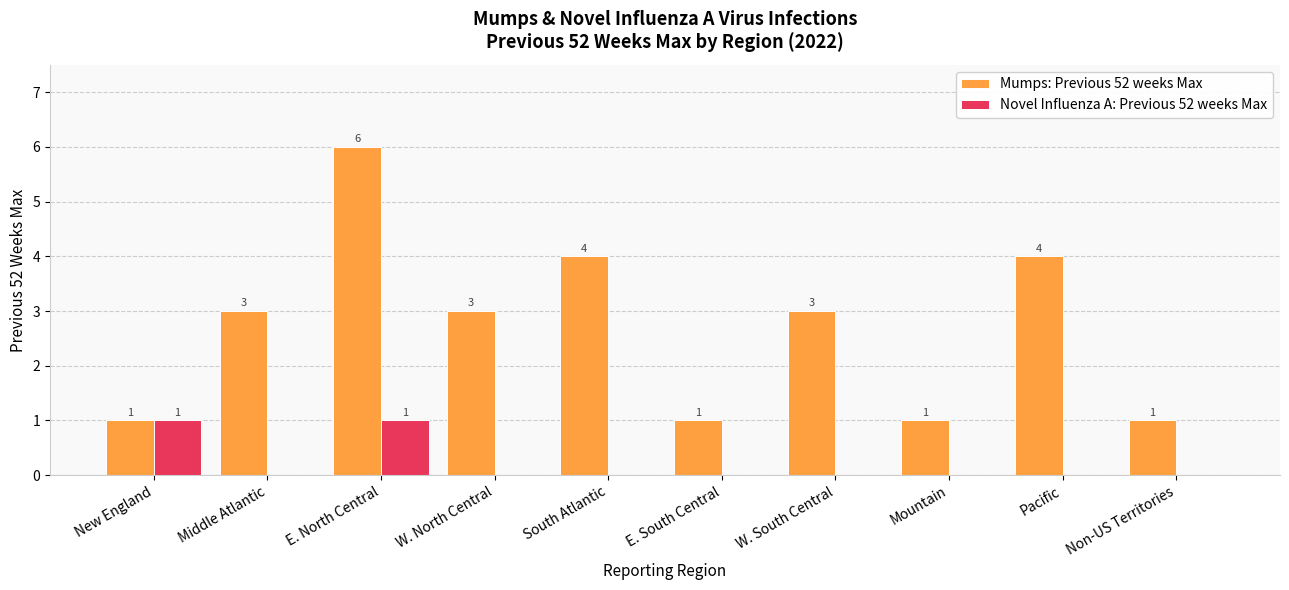

Between Middle Atlantic and South Atlantic, which series saw the biggest shift?

Mumps: Previous 52 weeks Max